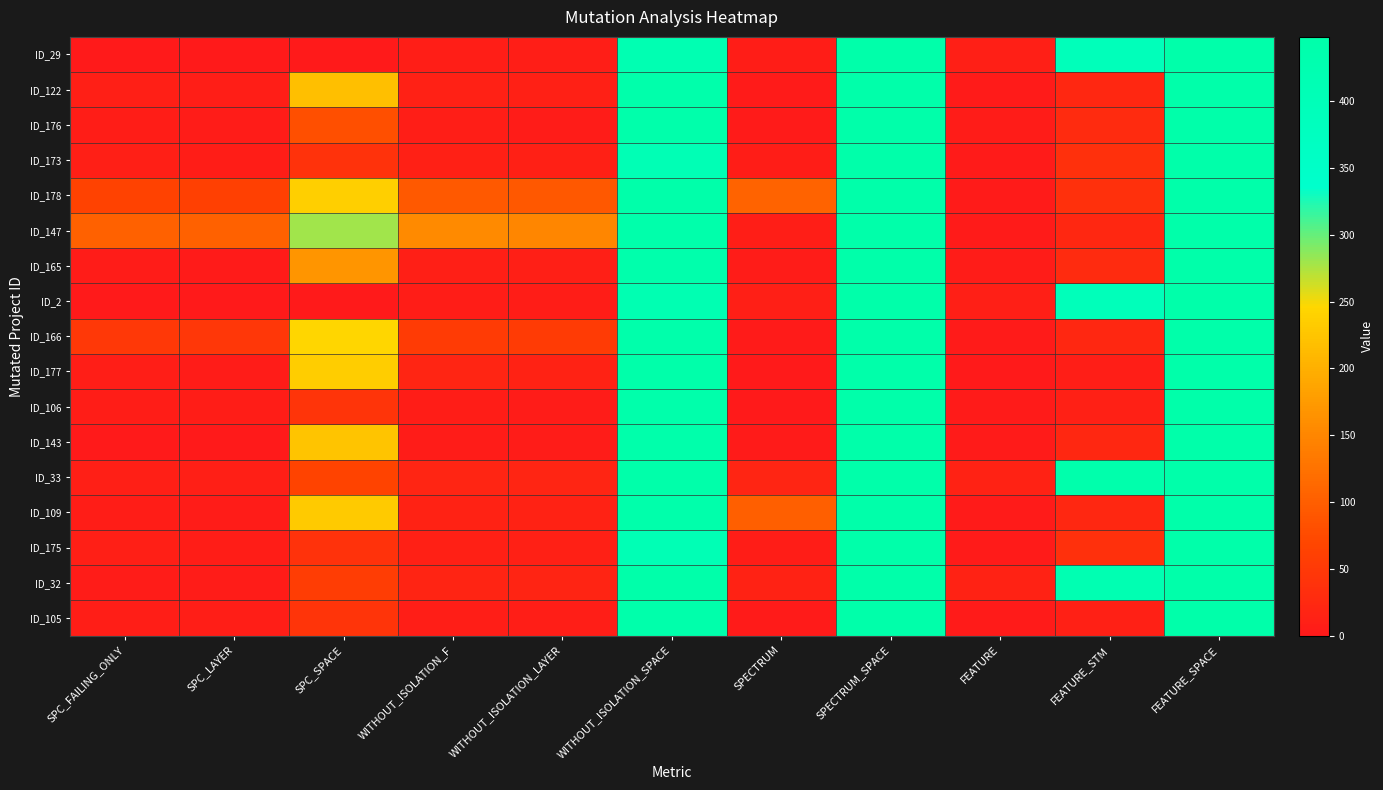

Reading left to right, what are all the values shown in this chart?

ID_29: SPC_FAILING_ONLY=0	SPC_LAYER=0	SPC_SPACE=0	WITHOUT_ISOLATION_F=8	WITHOUT_ISOLATION_LAYER=8	WITHOUT_ISOLATION_SPACE=421	SPECTRUM=6	SPECTRUM_SPACE=448	FEATURE=10	FEATURE_STM=392	FEATURE_SPACE=448
ID_122: SPC_FAILING_ONLY=9	SPC_LAYER=8	SPC_SPACE=218	WITHOUT_ISOLATION_F=13	WITHOUT_ISOLATION_LAYER=12	WITHOUT_ISOLATION_SPACE=442	SPECTRUM=3	SPECTRUM_SPACE=448	FEATURE=3	FEATURE_STM=21	FEATURE_SPACE=448
ID_176: SPC_FAILING_ONLY=6	SPC_LAYER=5	SPC_SPACE=82	WITHOUT_ISOLATION_F=7	WITHOUT_ISOLATION_LAYER=5	WITHOUT_ISOLATION_SPACE=442	SPECTRUM=3	SPECTRUM_SPACE=448	FEATURE=4	FEATURE_STM=29	FEATURE_SPACE=448
ID_173: SPC_FAILING_ONLY=9	SPC_LAYER=6	SPC_SPACE=39	WITHOUT_ISOLATION_F=12	WITHOUT_ISOLATION_LAYER=12	WITHOUT_ISOLATION_SPACE=409	SPECTRUM=6	SPECTRUM_SPACE=448	FEATURE=3	FEATURE_STM=35	FEATURE_SPACE=448
ID_178: SPC_FAILING_ONLY=64	SPC_LAYER=60	SPC_SPACE=237	WITHOUT_ISOLATION_F=93	WITHOUT_ISOLATION_LAYER=92	WITHOUT_ISOLATION_SPACE=448	SPECTRUM=106	SPECTRUM_SPACE=448	FEATURE=3	FEATURE_STM=35	FEATURE_SPACE=448
ID_147: SPC_FAILING_ONLY=104	SPC_LAYER=104	SPC_SPACE=279	WITHOUT_ISOLATION_F=155	WITHOUT_ISOLATION_LAYER=149	WITHOUT_ISOLATION_SPACE=442	SPECTRUM=7	SPECTRUM_SPACE=448	FEATURE=3	FEATURE_STM=21	FEATURE_SPACE=448
ID_165: SPC_FAILING_ONLY=4	SPC_LAYER=3	SPC_SPACE=168	WITHOUT_ISOLATION_F=10	WITHOUT_ISOLATION_LAYER=9	WITHOUT_ISOLATION_SPACE=440	SPECTRUM=4	SPECTRUM_SPACE=448	FEATURE=4	FEATURE_STM=29	FEATURE_SPACE=448
ID_2: SPC_FAILING_ONLY=0	SPC_LAYER=0	SPC_SPACE=0	WITHOUT_ISOLATION_F=6	WITHOUT_ISOLATION_LAYER=6	WITHOUT_ISOLATION_SPACE=421	SPECTRUM=10	SPECTRUM_SPACE=448	FEATURE=10	FEATURE_STM=392	FEATURE_SPACE=448
ID_166: SPC_FAILING_ONLY=48	SPC_LAYER=47	SPC_SPACE=246	WITHOUT_ISOLATION_F=54	WITHOUT_ISOLATION_LAYER=53	WITHOUT_ISOLATION_SPACE=442	SPECTRUM=3	SPECTRUM_SPACE=448	FEATURE=3	FEATURE_STM=21	FEATURE_SPACE=448
ID_177: SPC_FAILING_ONLY=8	SPC_LAYER=5	SPC_SPACE=235	WITHOUT_ISOLATION_F=18	WITHOUT_ISOLATION_LAYER=15	WITHOUT_ISOLATION_SPACE=448	SPECTRUM=1	SPECTRUM_SPACE=448	FEATURE=1	FEATURE_STM=8	FEATURE_SPACE=448
ID_106: SPC_FAILING_ONLY=6	SPC_LAYER=6	SPC_SPACE=42	WITHOUT_ISOLATION_F=6	WITHOUT_ISOLATION_LAYER=5	WITHOUT_ISOLATION_SPACE=442	SPECTRUM=1	SPECTRUM_SPACE=448	FEATURE=2	FEATURE_STM=11	FEATURE_SPACE=448
ID_143: SPC_FAILING_ONLY=1	SPC_LAYER=1	SPC_SPACE=224	WITHOUT_ISOLATION_F=4	WITHOUT_ISOLATION_LAYER=4	WITHOUT_ISOLATION_SPACE=442	SPECTRUM=2	SPECTRUM_SPACE=448	FEATURE=3	FEATURE_STM=21	FEATURE_SPACE=448
ID_33: SPC_FAILING_ONLY=9	SPC_LAYER=9	SPC_SPACE=65	WITHOUT_ISOLATION_F=18	WITHOUT_ISOLATION_LAYER=18	WITHOUT_ISOLATION_SPACE=448	SPECTRUM=19	SPECTRUM_SPACE=448	FEATURE=15	FEATURE_STM=440	FEATURE_SPACE=448
ID_109: SPC_FAILING_ONLY=6	SPC_LAYER=5	SPC_SPACE=231	WITHOUT_ISOLATION_F=14	WITHOUT_ISOLATION_LAYER=14	WITHOUT_ISOLATION_SPACE=442	SPECTRUM=100	SPECTRUM_SPACE=448	FEATURE=3	FEATURE_STM=21	FEATURE_SPACE=448
ID_175: SPC_FAILING_ONLY=9	SPC_LAYER=6	SPC_SPACE=39	WITHOUT_ISOLATION_F=12	WITHOUT_ISOLATION_LAYER=12	WITHOUT_ISOLATION_SPACE=409	SPECTRUM=6	SPECTRUM_SPACE=448	FEATURE=3	FEATURE_STM=35	FEATURE_SPACE=448
ID_32: SPC_FAILING_ONLY=5	SPC_LAYER=5	SPC_SPACE=56	WITHOUT_ISOLATION_F=16	WITHOUT_ISOLATION_LAYER=16	WITHOUT_ISOLATION_SPACE=448	SPECTRUM=14	SPECTRUM_SPACE=448	FEATURE=14	FEATURE_STM=421	FEATURE_SPACE=448
ID_105: SPC_FAILING_ONLY=8	SPC_LAYER=7	SPC_SPACE=43	WITHOUT_ISOLATION_F=8	WITHOUT_ISOLATION_LAYER=7	WITHOUT_ISOLATION_SPACE=442	SPECTRUM=3	SPECTRUM_SPACE=448	FEATURE=2	FEATURE_STM=11	FEATURE_SPACE=448